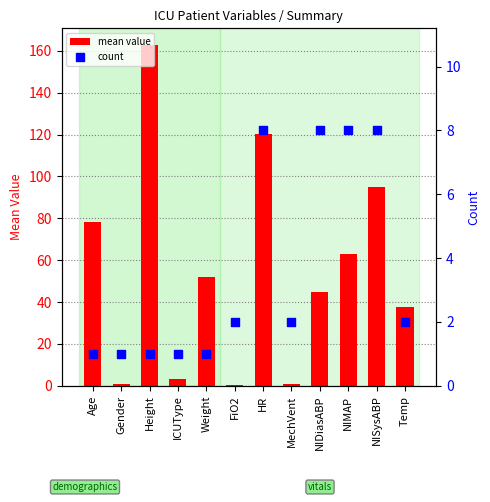

Is the value of mean value at Gender greater than the value of count at NISysABP?

No